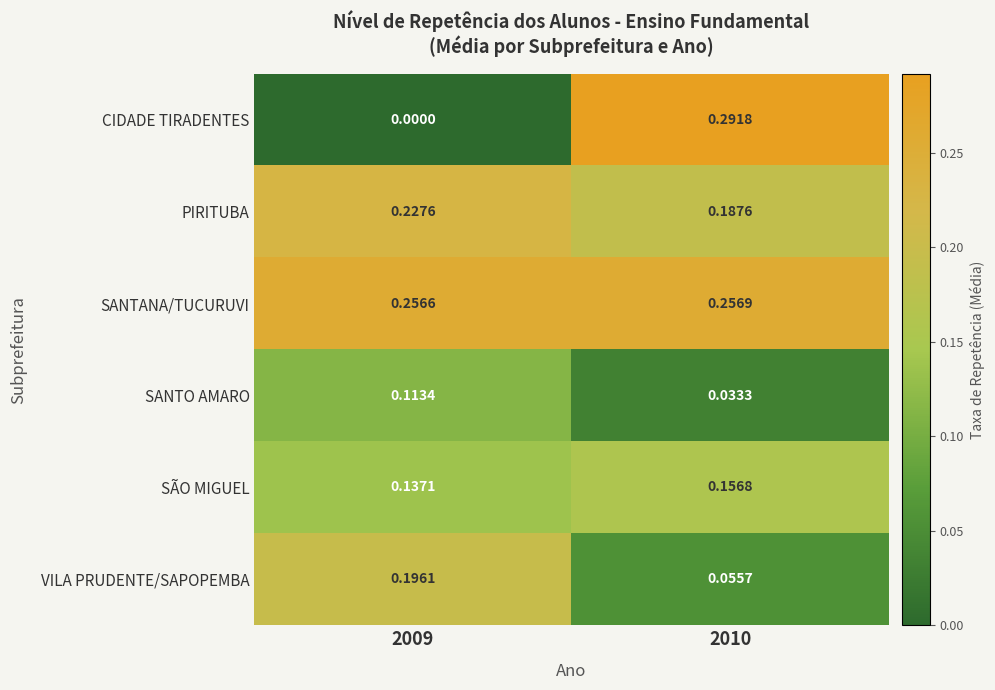

Count the number of data series in this chart.

6